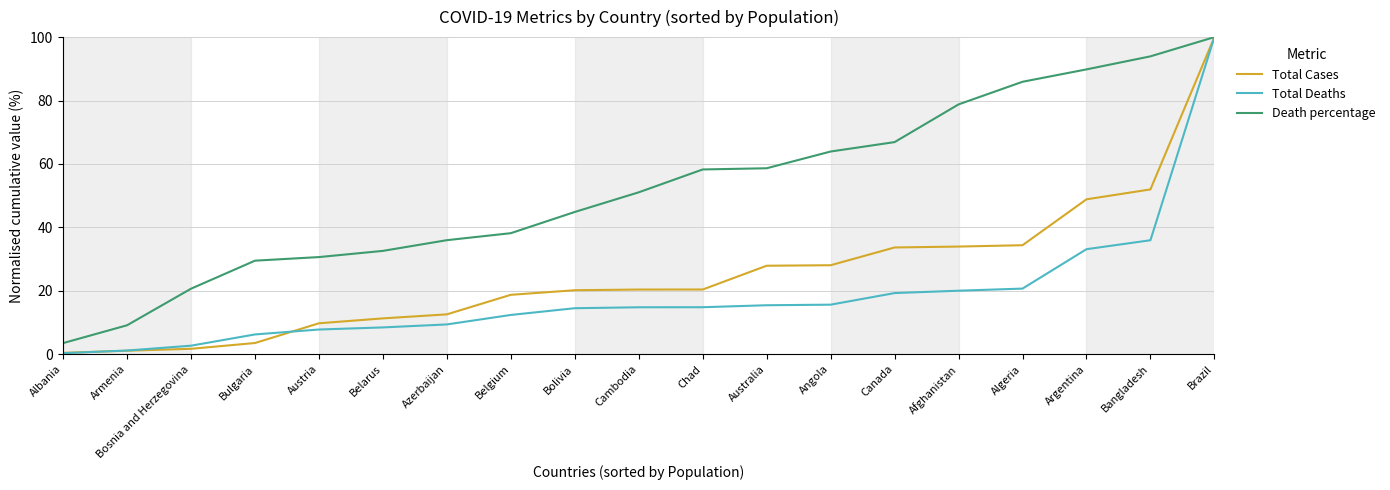

What is the sum of all Total Deaths values?

352.9